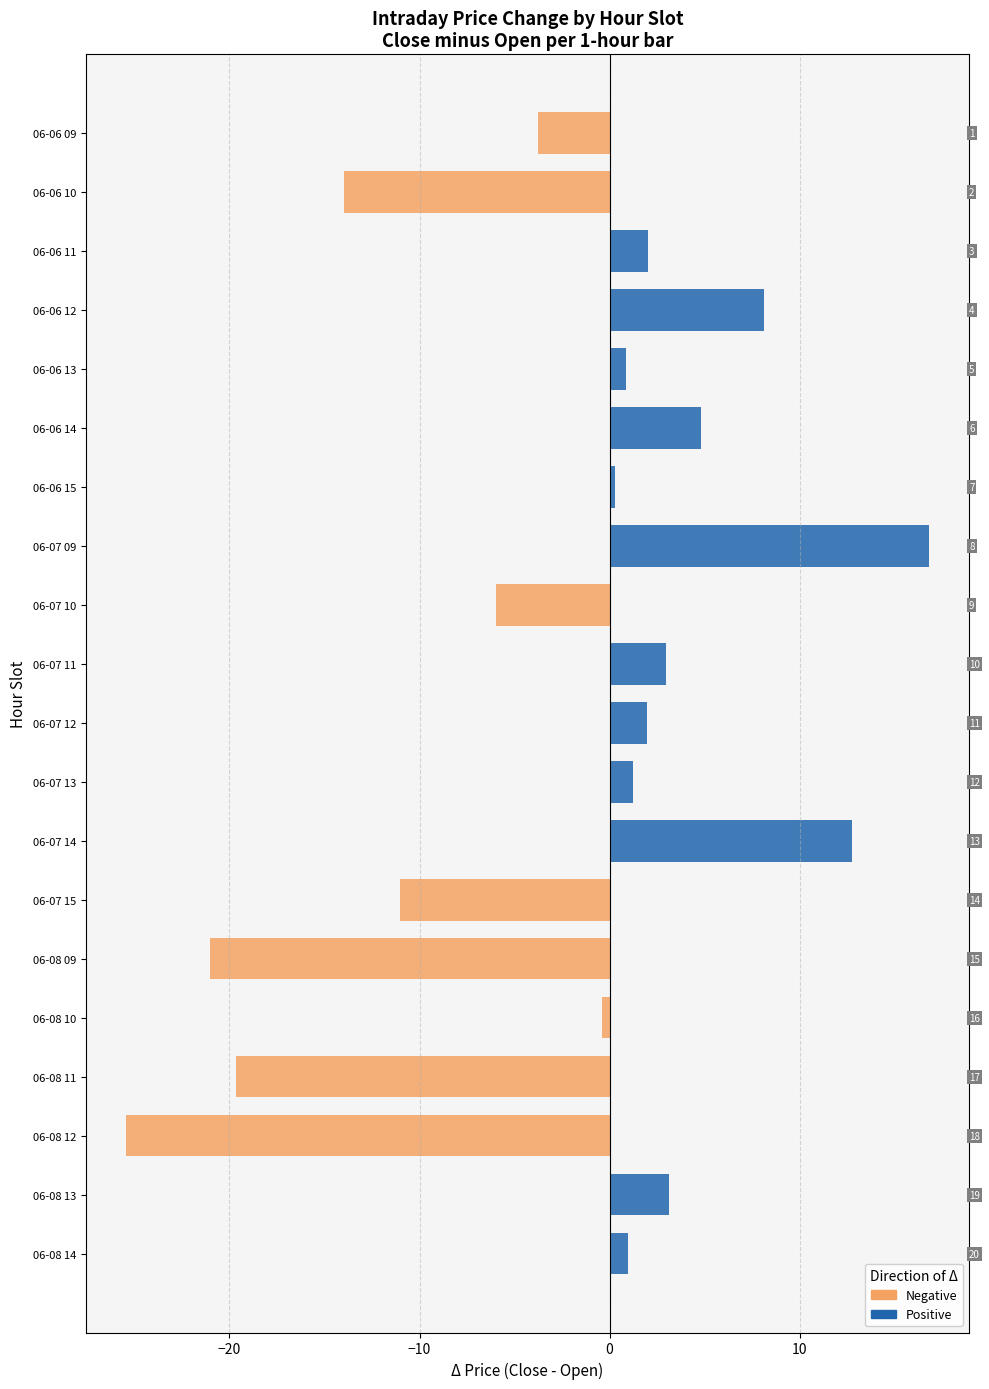

The Positive series shows 2.4 at 06-06 14. True or false?

False